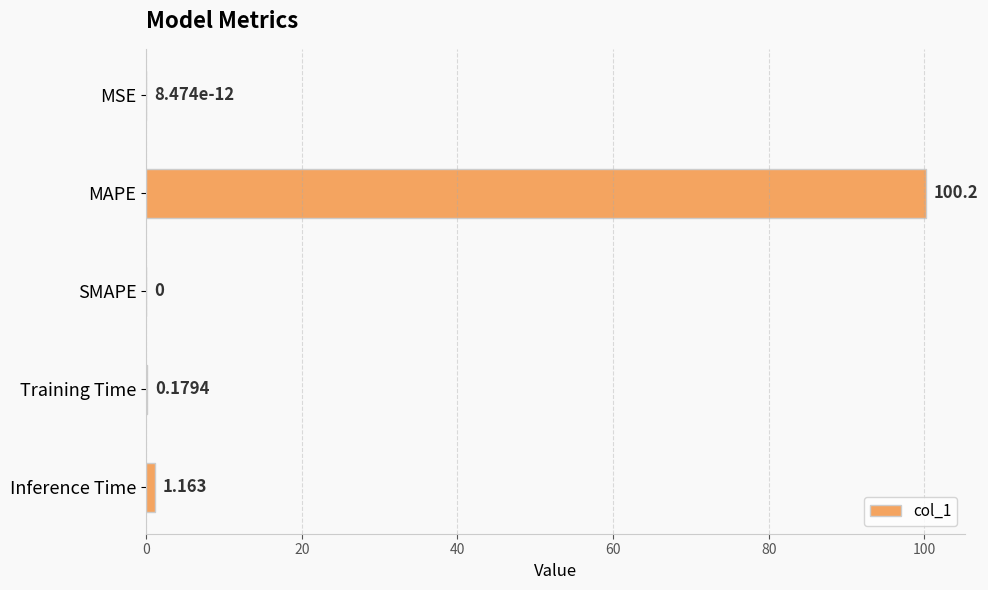

Between Training Time and MSE, which is larger?

Training Time